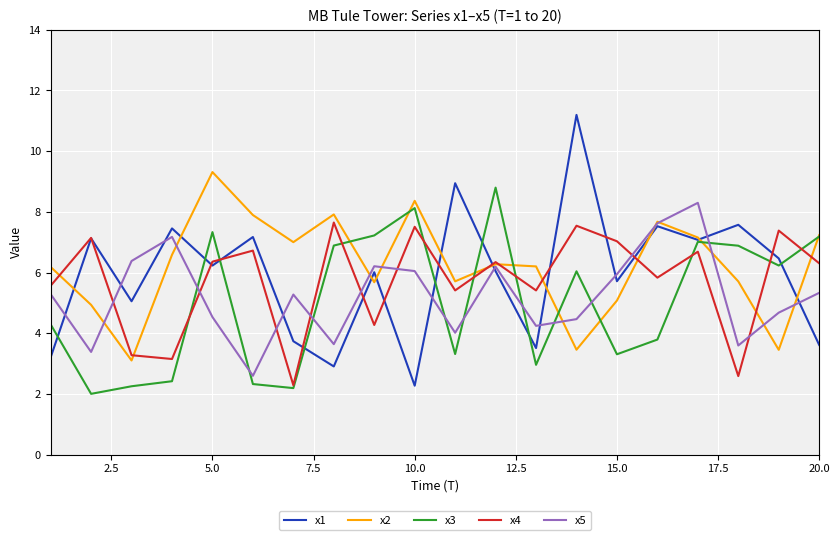

Which series has the largest total across all categories?

x2